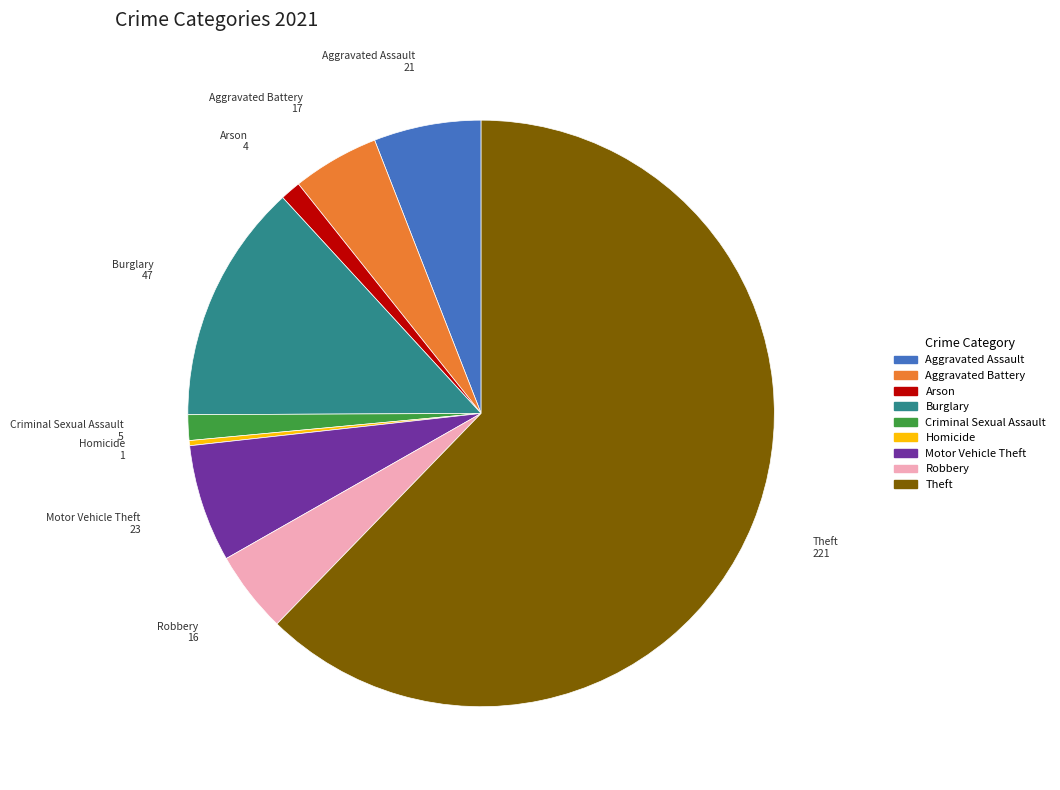

Which slice represents more than half of the pie?

Theft